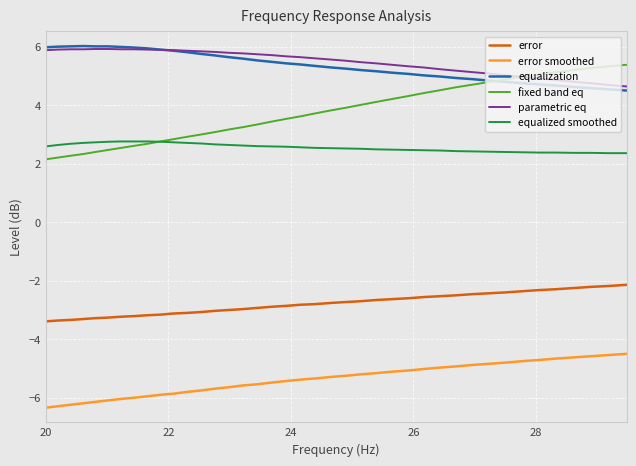

What is the lowest value of the parametric eq series?

4.6